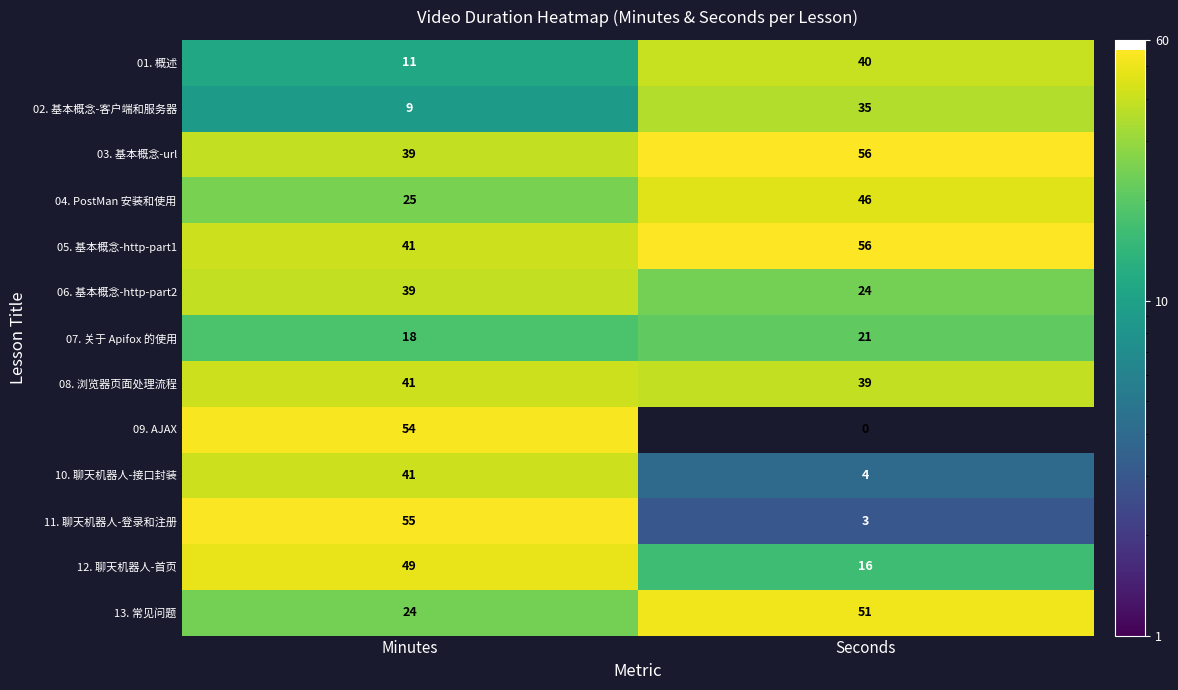

At which category does the chart reach its minimum across all series?

Seconds